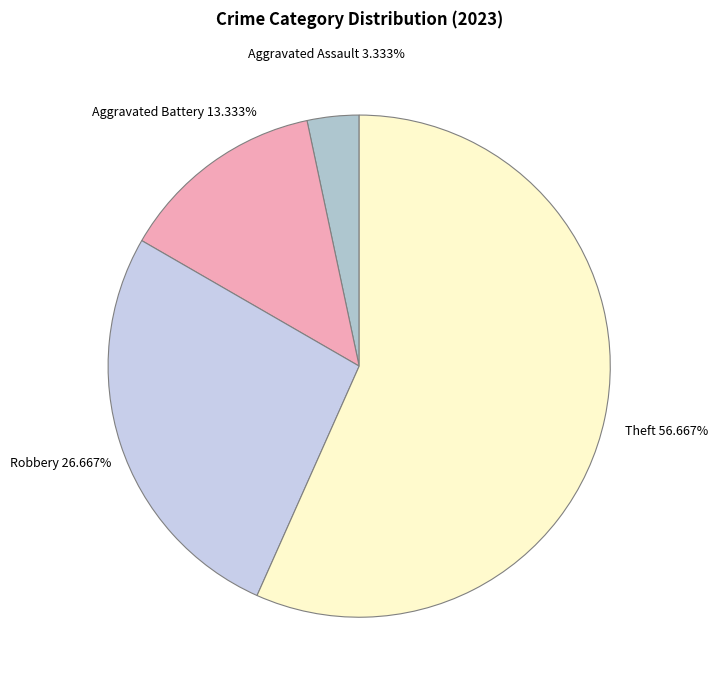

Does any single category account for the majority?

Yes